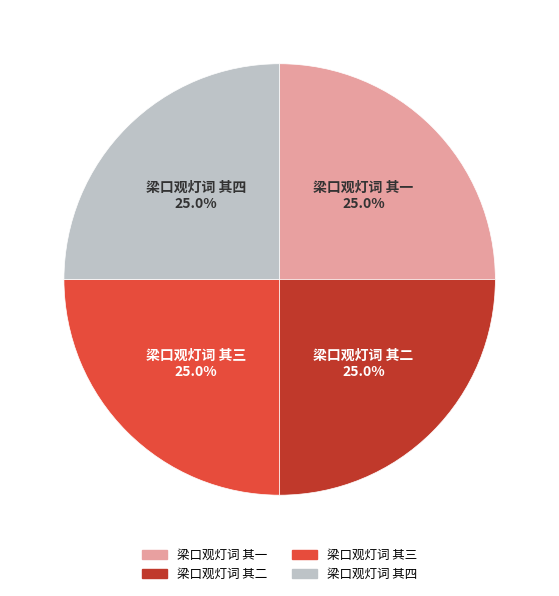

Is 梁口观灯词 其二 the majority of the pie?

No